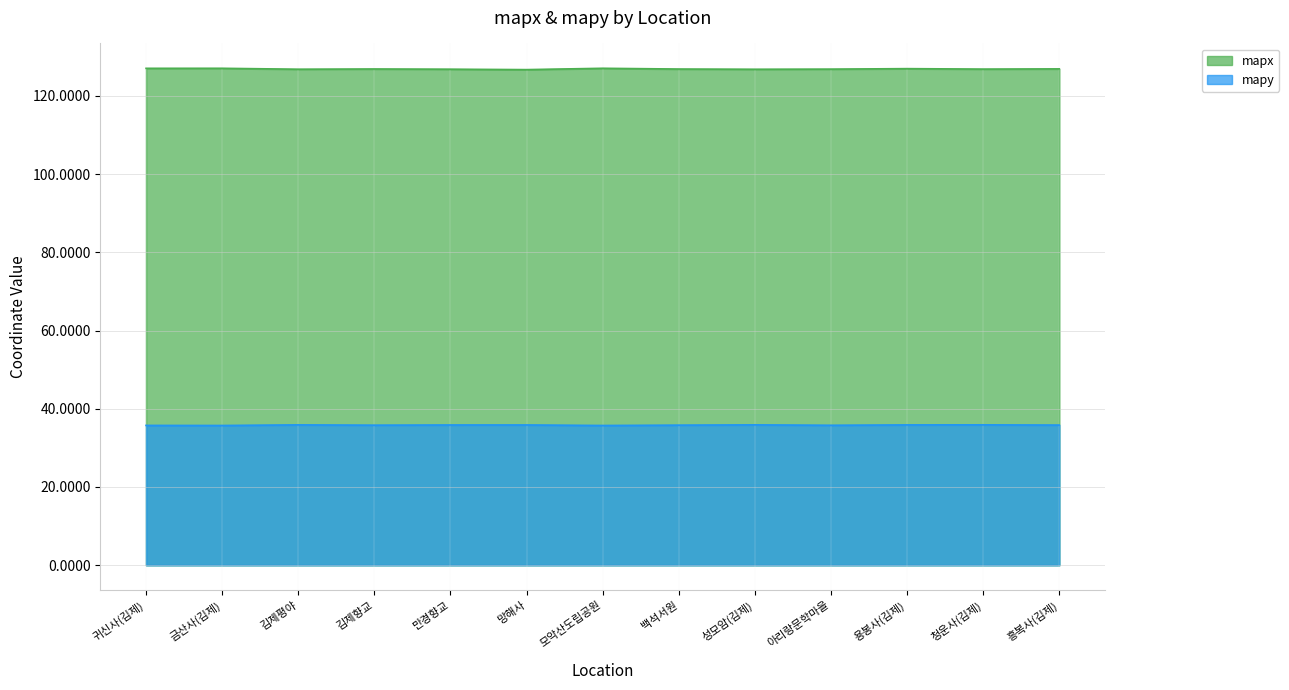

How many series are shown in this chart?

2